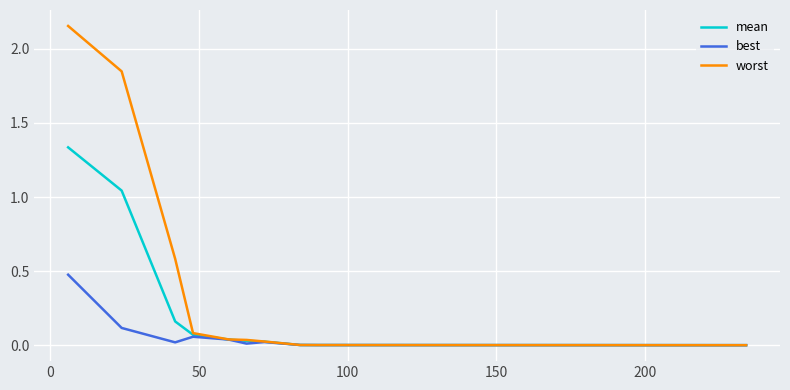

Which series has the largest range (max minus min)?

worst